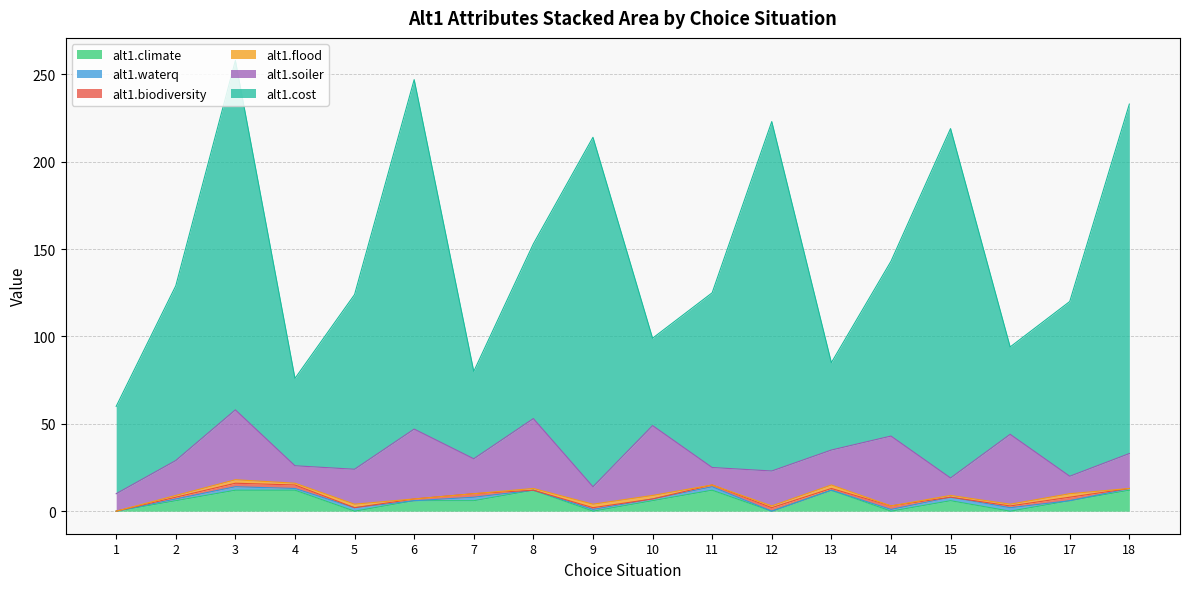

Where is the first local maximum for alt1.cost?

3